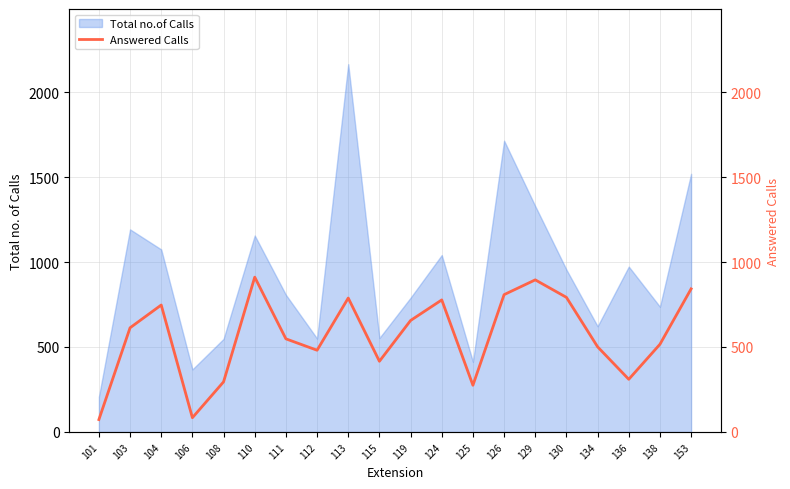

Where does the data first go above 613?

104